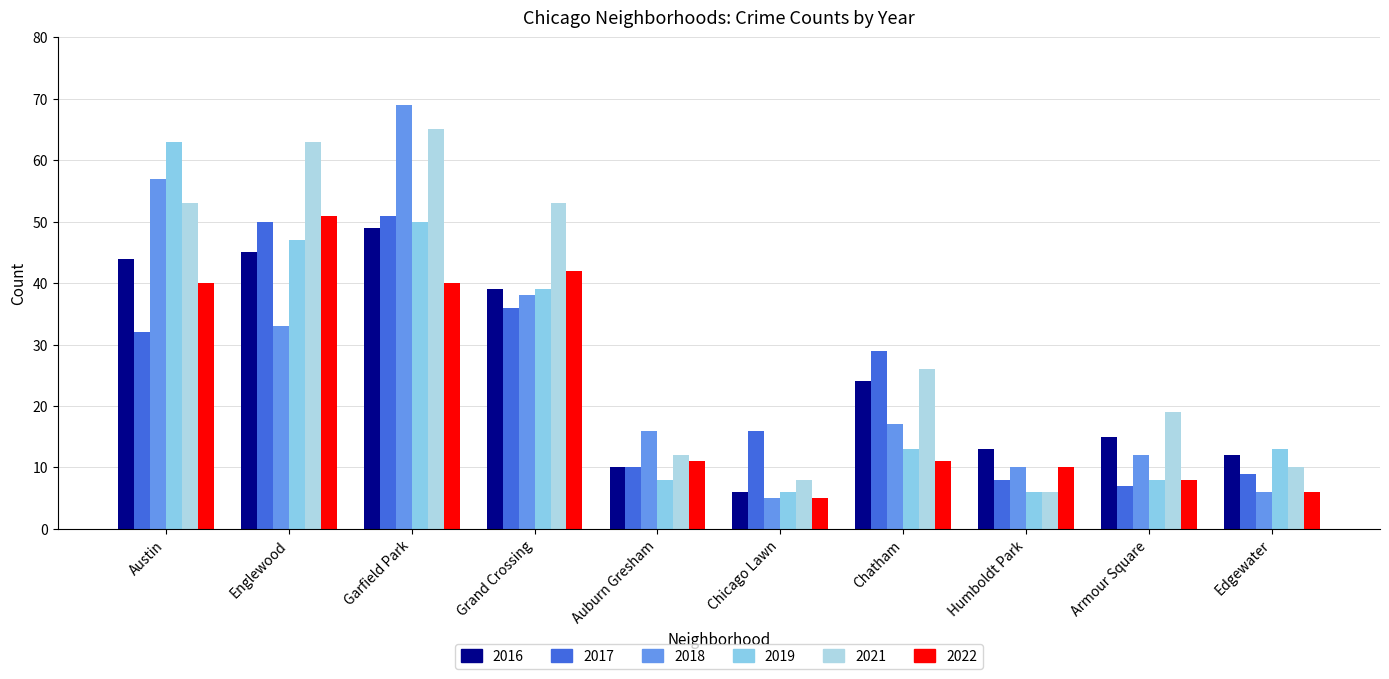

What position from the right is Chatham?

4